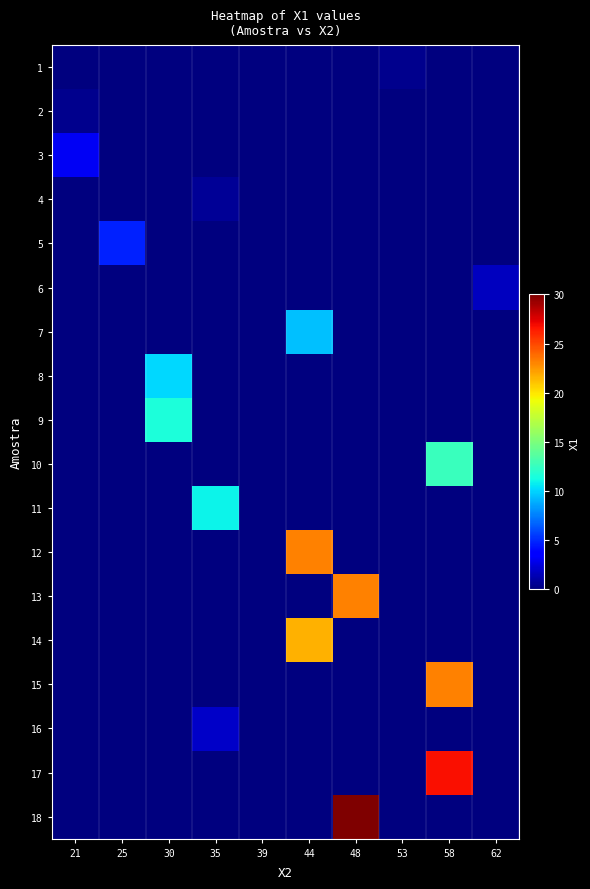

Which has a higher value, 21 or 30?

21